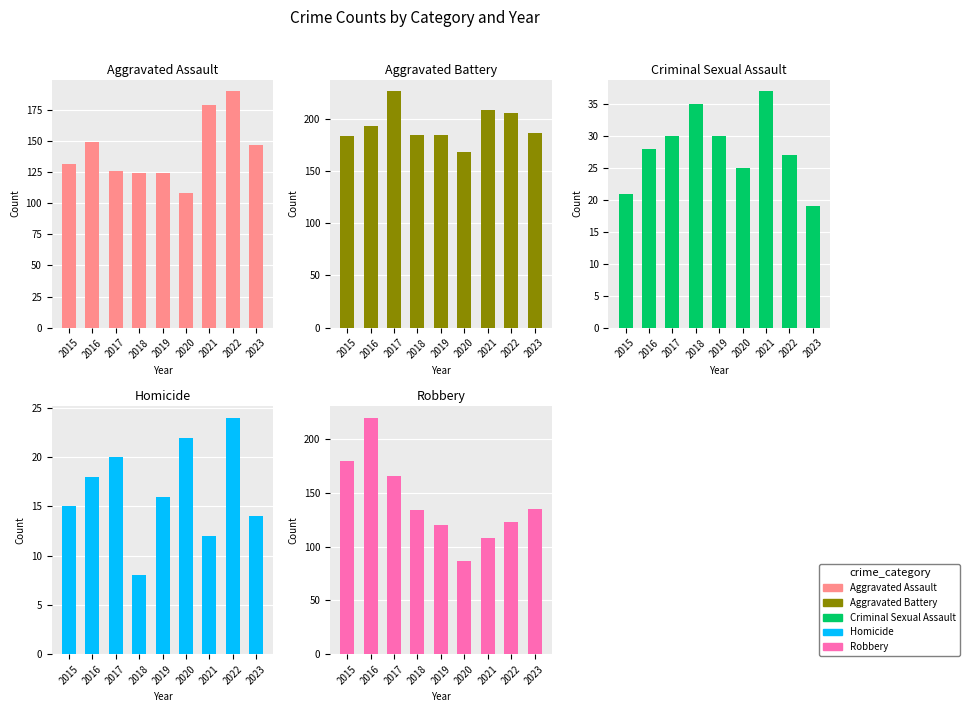

Which series has the largest range (max minus min)?

Robbery